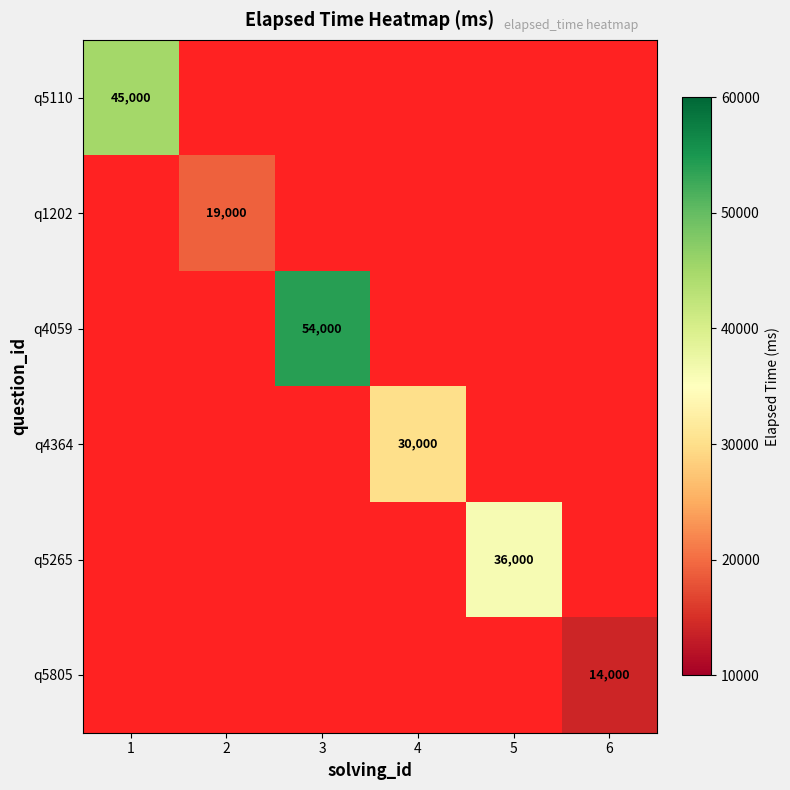

How many data points does each series have?

6